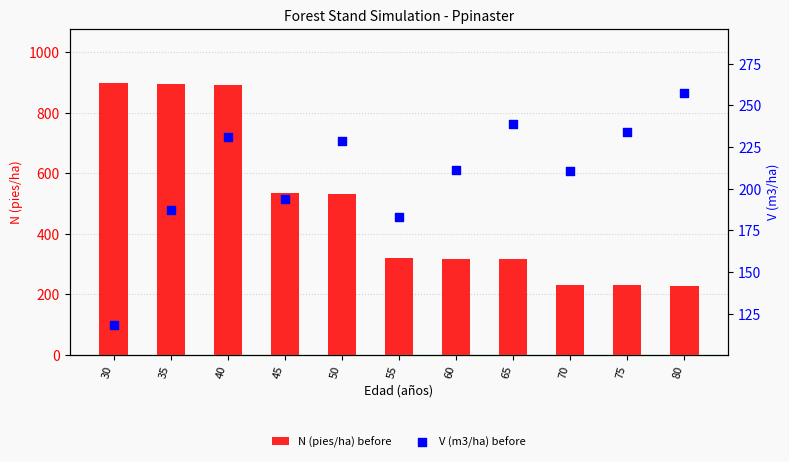

What is the total value across all series at 45?

727.1